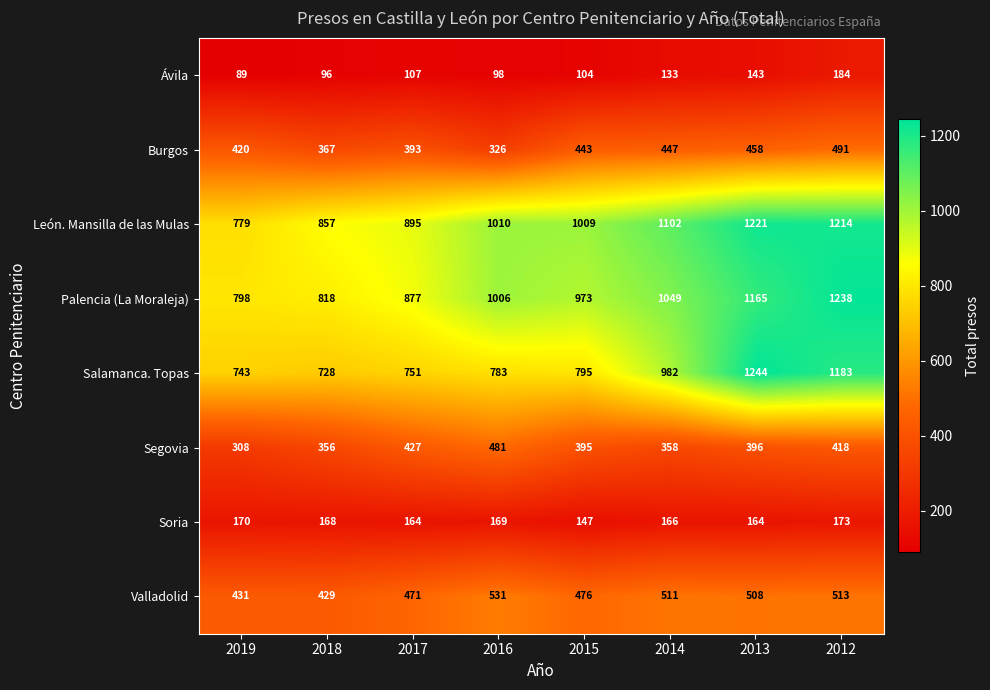

Is it true that Valladolid equals 801 at 2016?

False